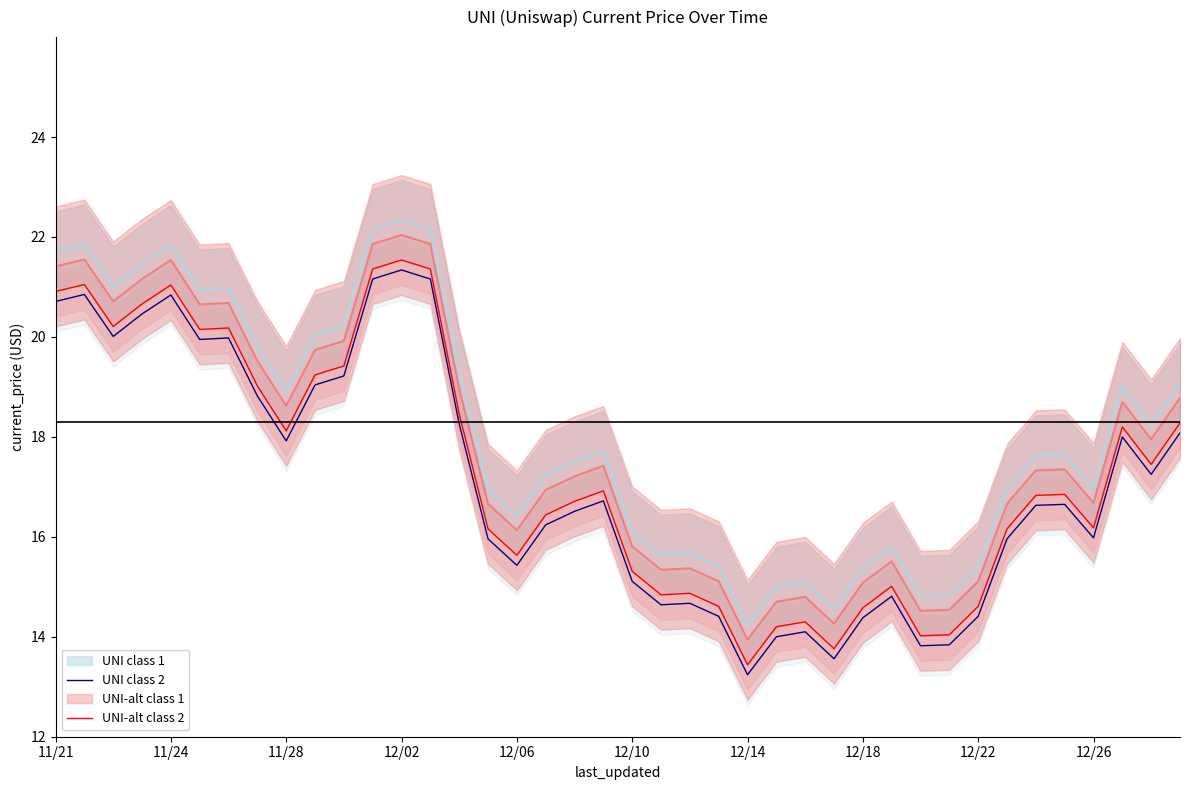

What is the lowest value of the UNI class 2 series?

13.2